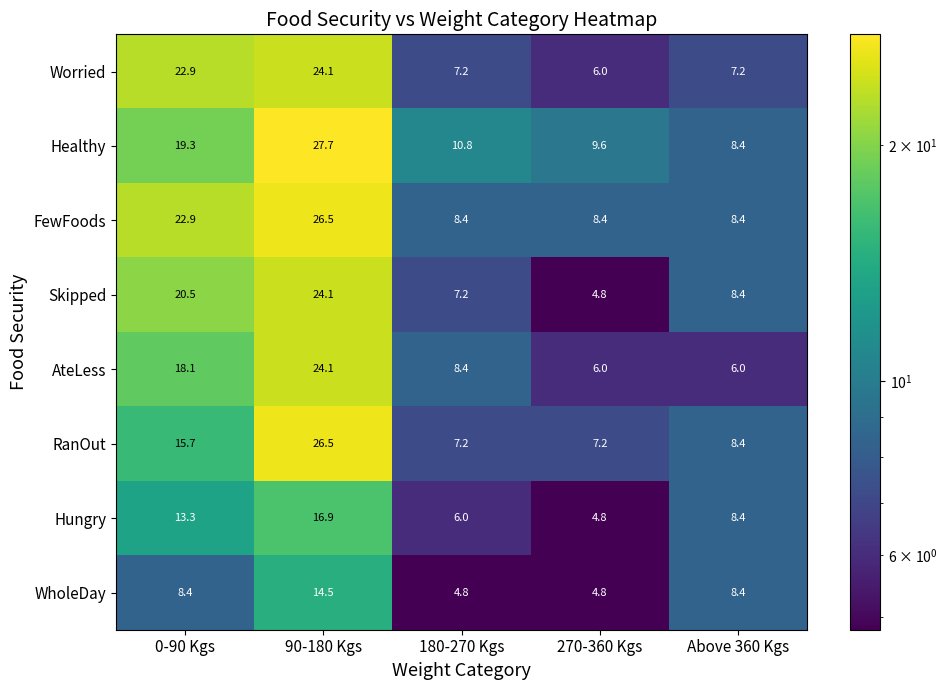

What is the difference between the highest and lowest values at 0-90 Kgs?

14.5